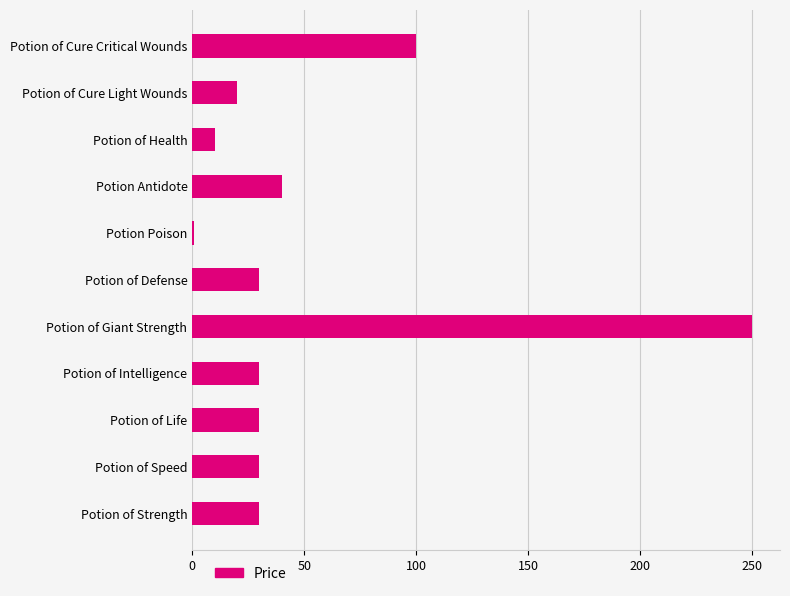

How many bars are there in total?

11